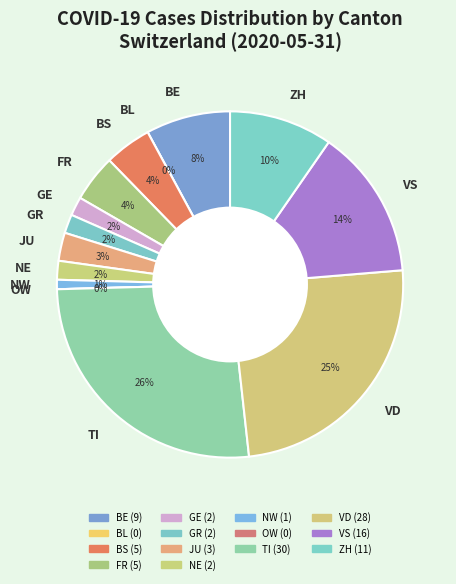

Between TI and NW, which is larger?

TI